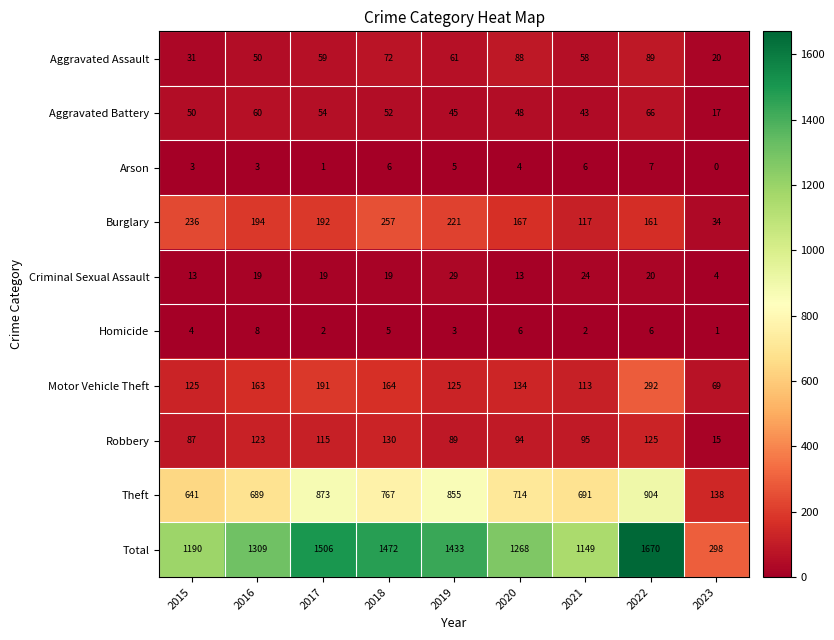

The Robbery series shows 130 at 2018. True or false?

True